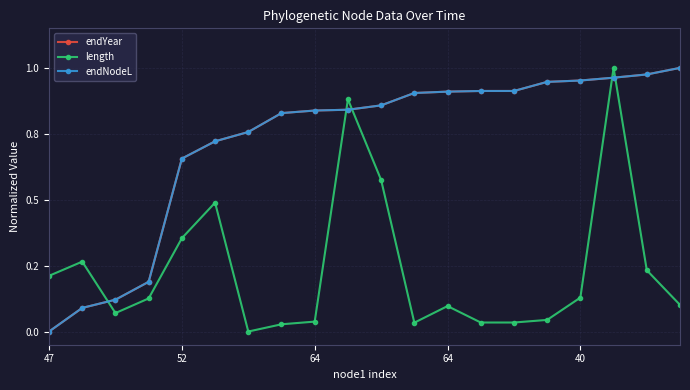

Which series has the largest total across all categories?

endNodeL